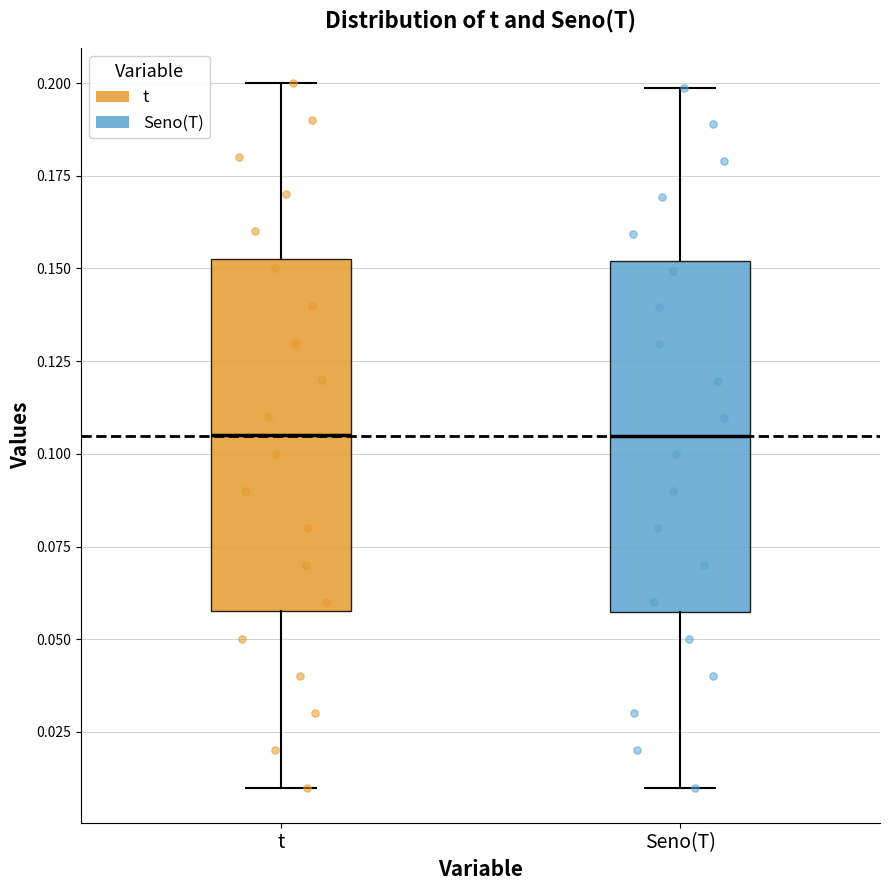

Reading left to right, transcribe this box plot: for each box, give where its median line is, the range the box spans, and where its two whiskers end, as read against the y-axis. The values are not printed on the chart, so give them approximately, as read against the axis.

t: median 0.105, box 0.060 to 0.155, whiskers 0.010 to 0.200
Seno(T): median 0.105, box 0.055 to 0.150, whiskers 0.010 to 0.200